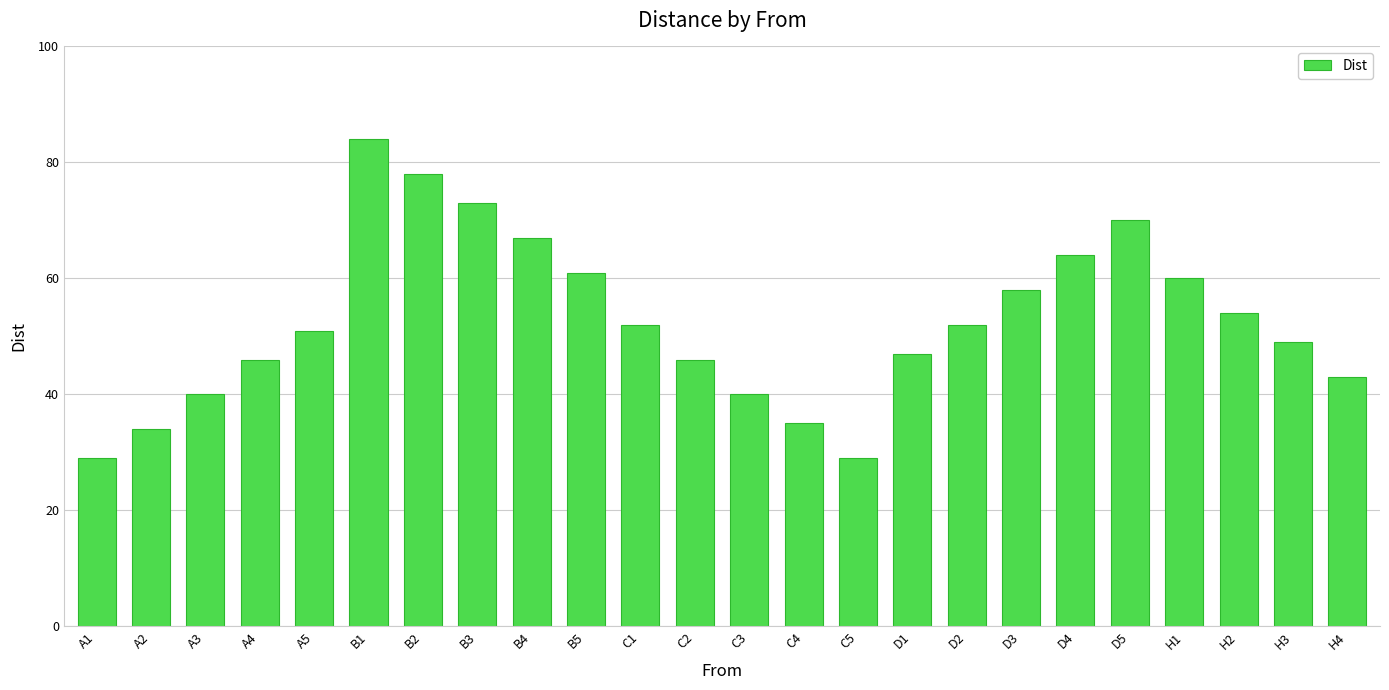

The chart shows a value of 52 at D2. True or false?

True